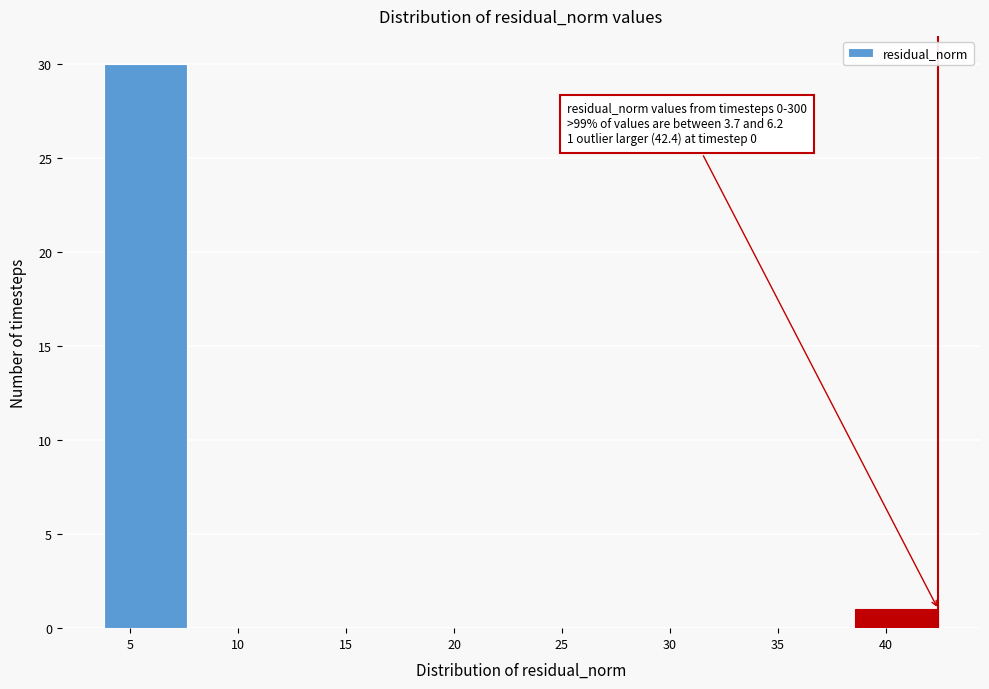

Over which range of the x-axis is the bar tallest?

4.0 to 7.5